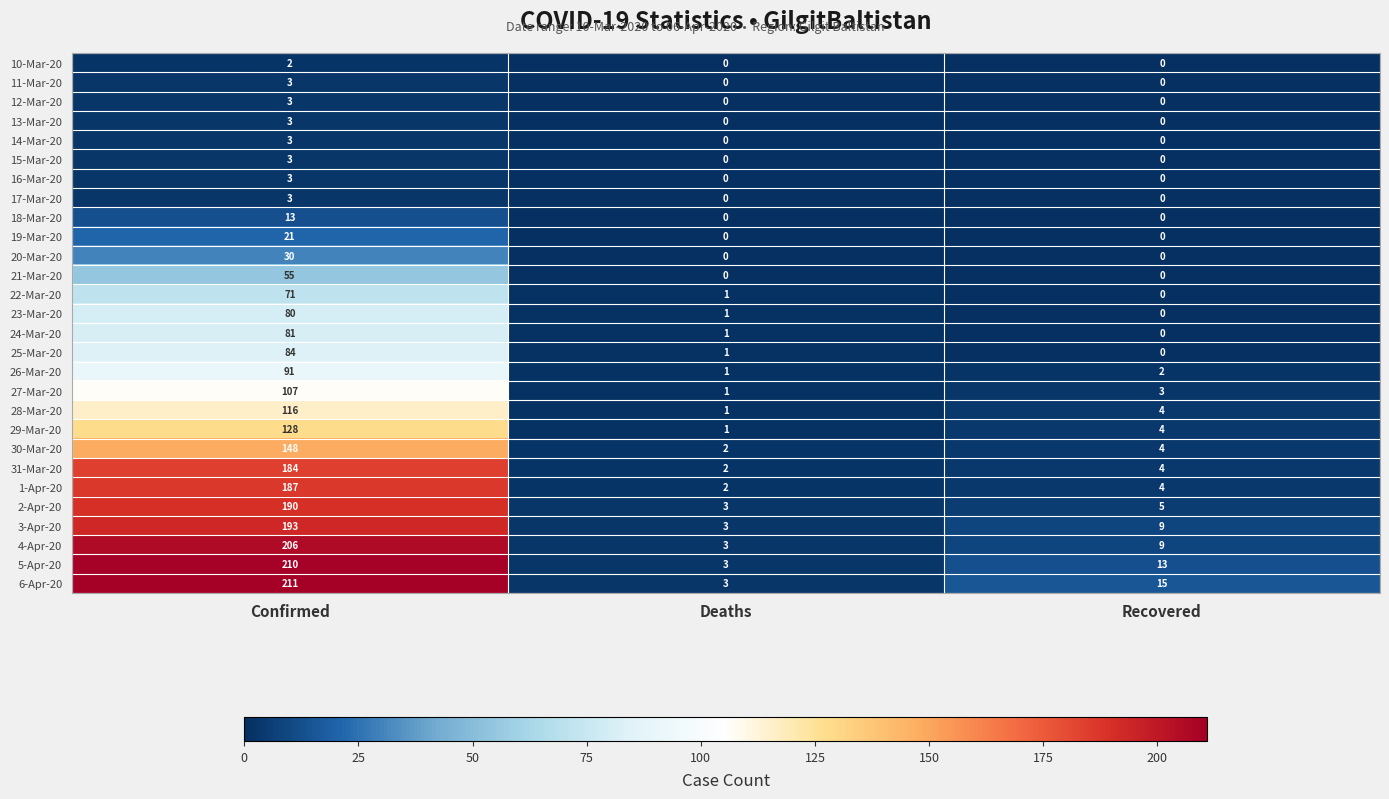

Which series changed the most between Confirmed and Deaths?

6-Apr-20